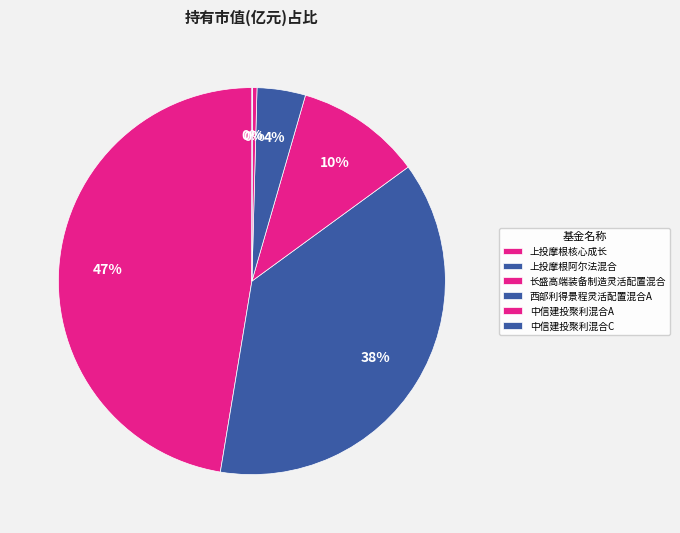

To the nearest percent, what percentage of the pie is 上投摩根核心成长?

47%